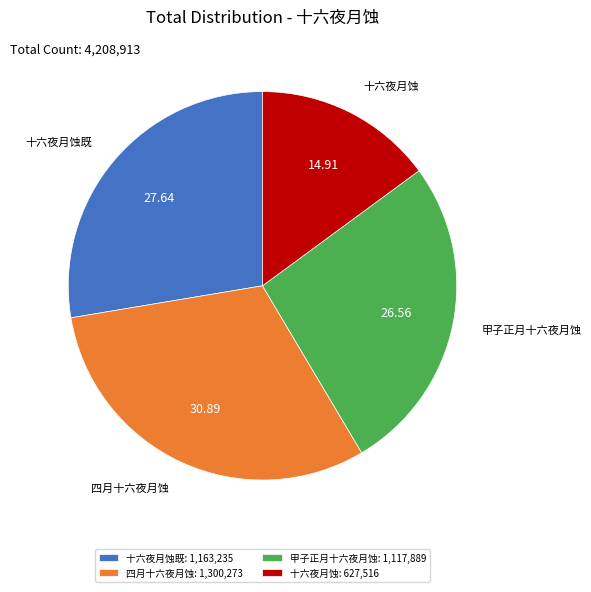

Is the sum of 十六夜月蚀既 and 四月十六夜月蚀 greater than half?

Yes